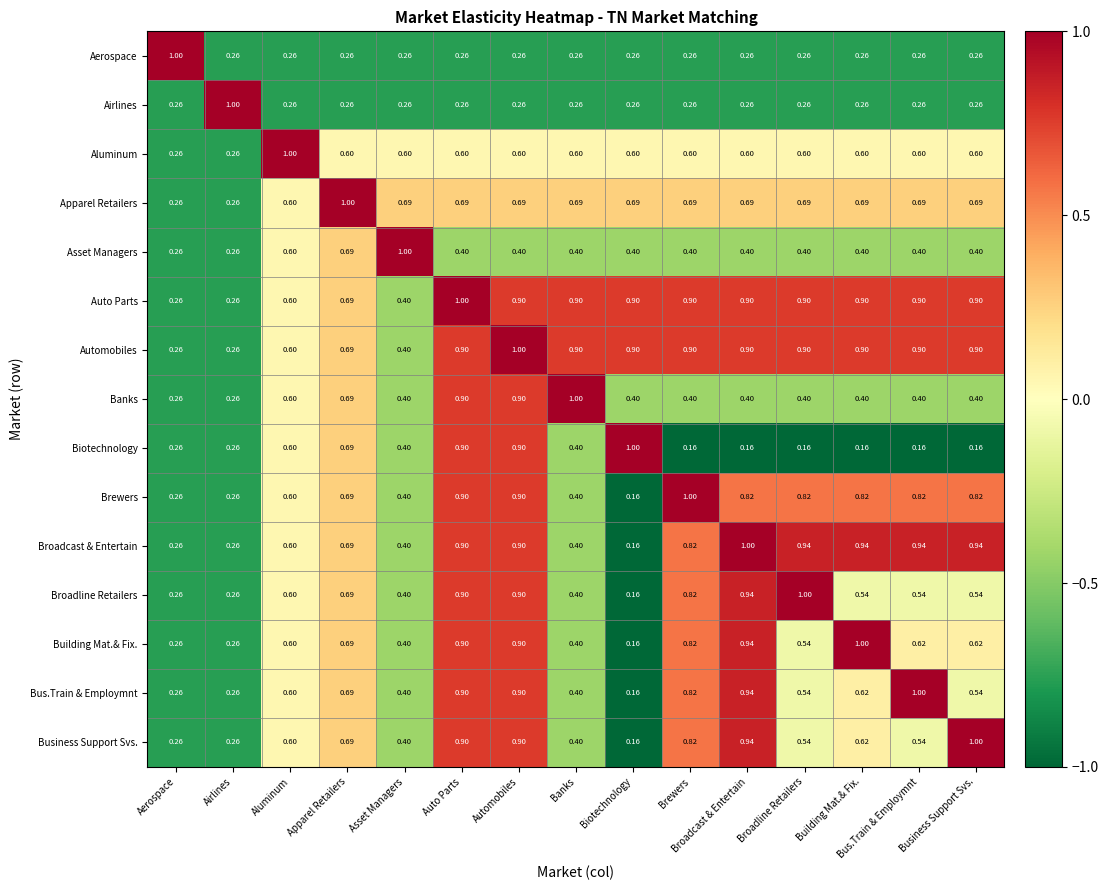

At which label does Brewers reach its peak?

Brewers